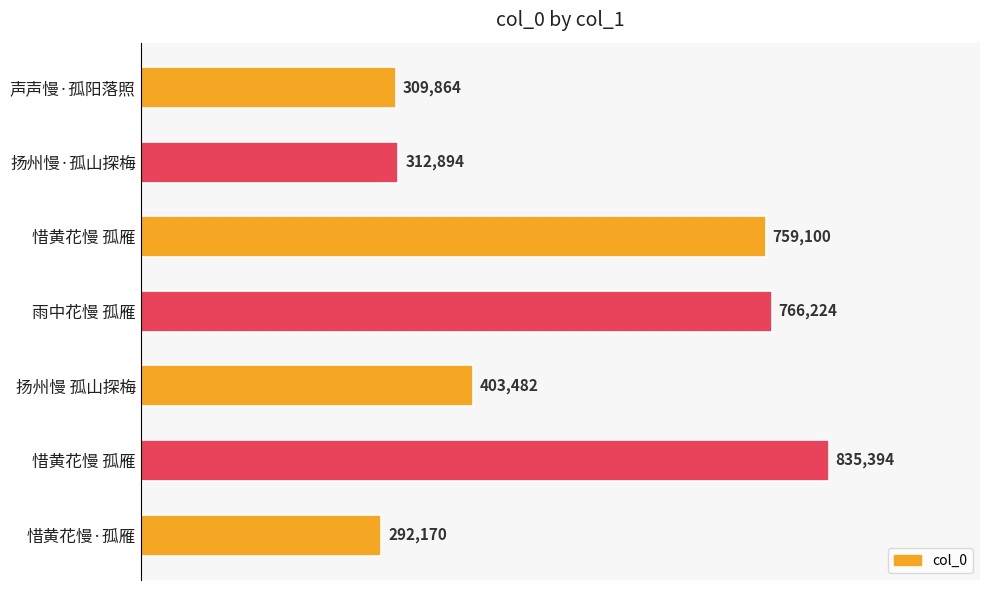

Are the bars horizontal?

Yes